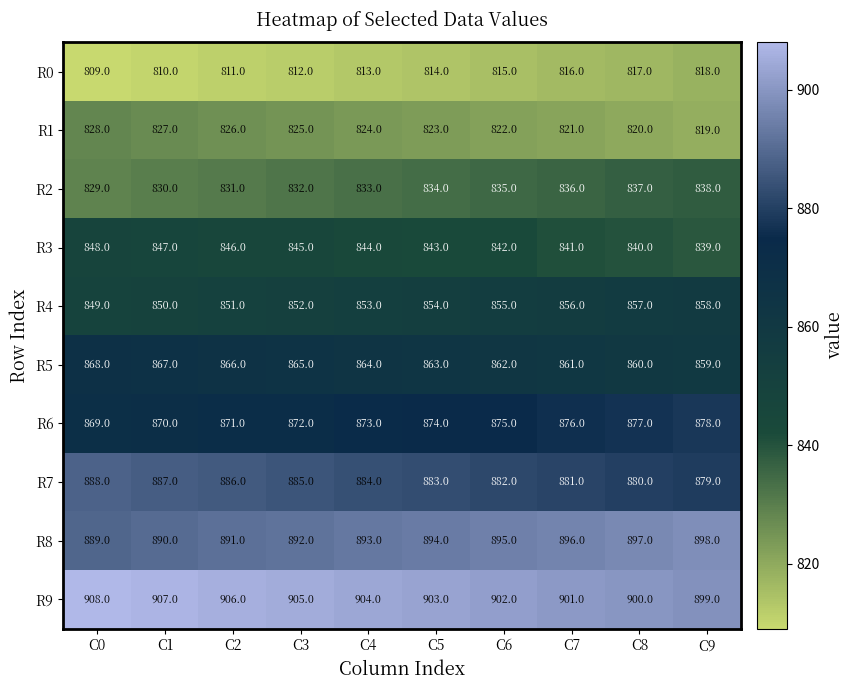

How many distinct data groups are displayed?

10